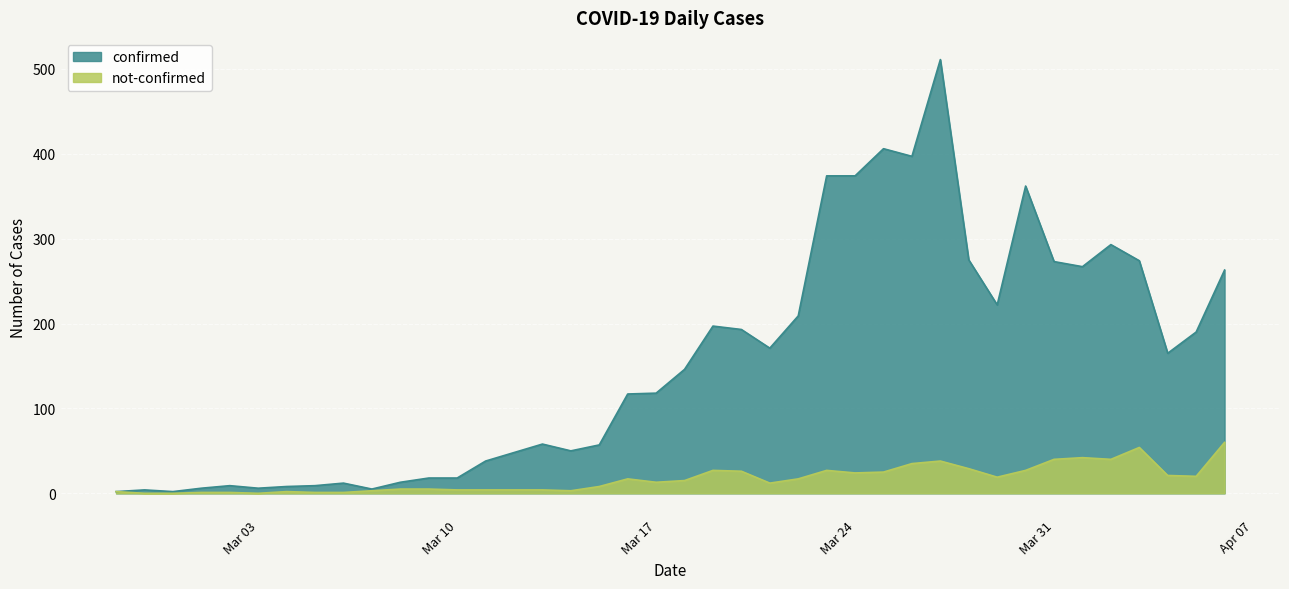

At which category does the chart reach its minimum across all series?

2020-02-28